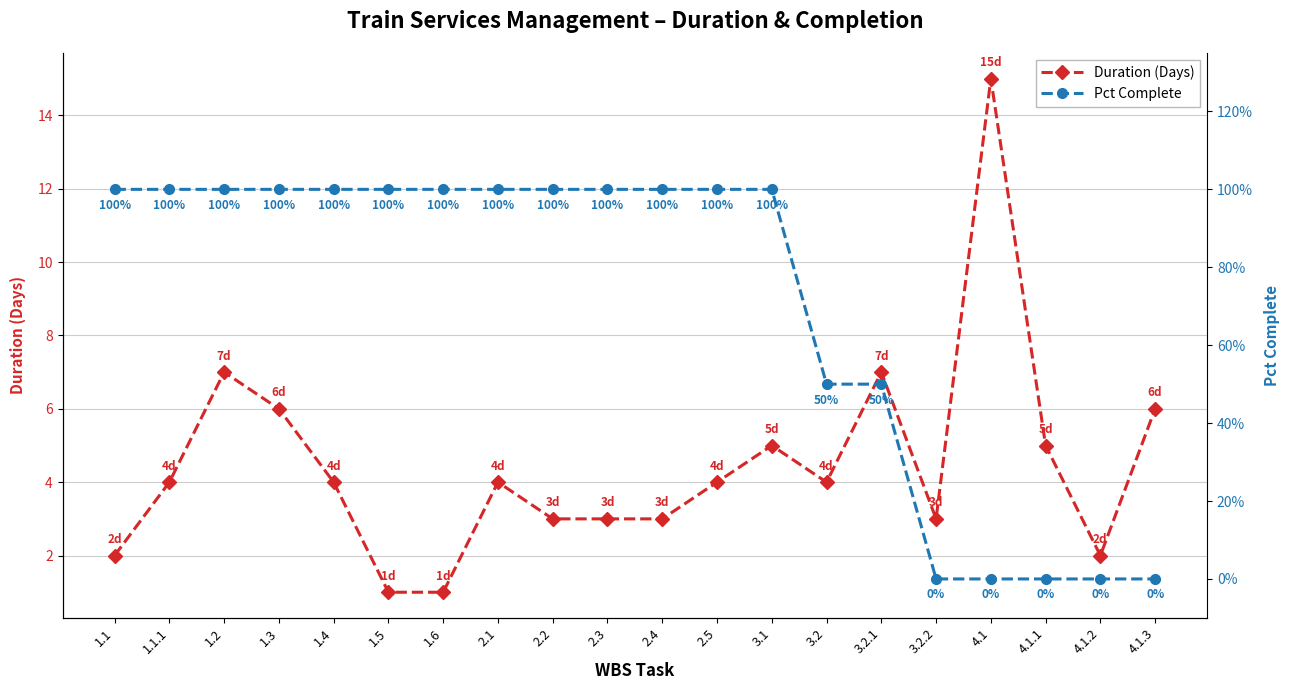

True or false: Duration (Days) has a value of 1.0 at 2.4.

False